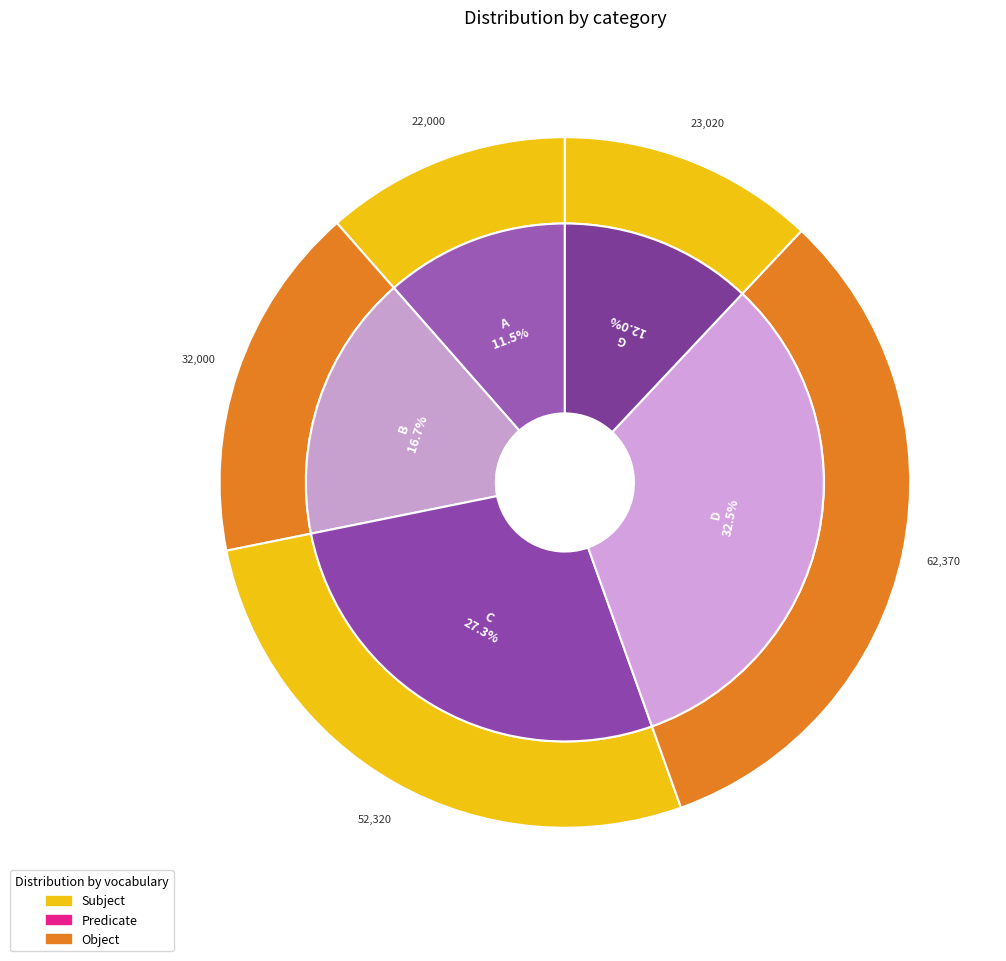

What is the change in value from A to B?

+10000